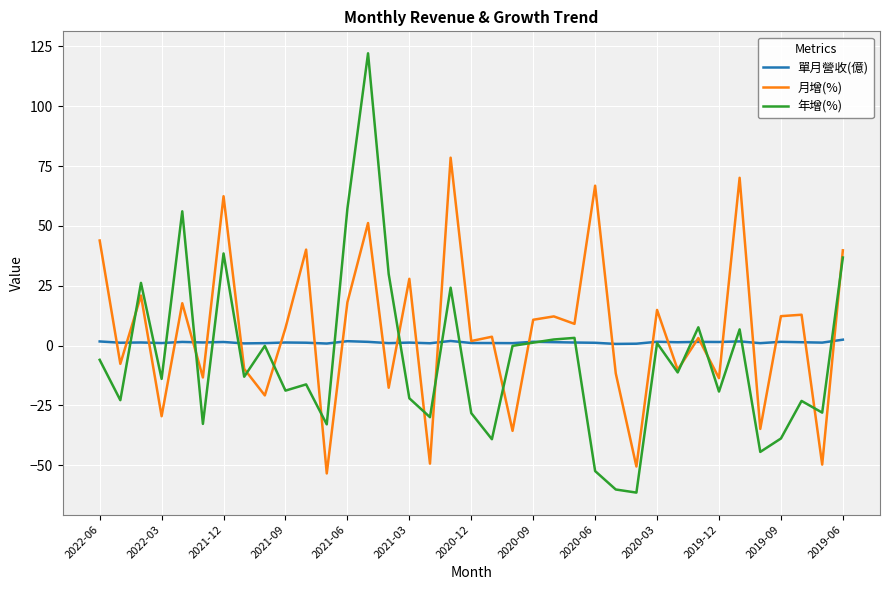

How many lines are shown in the chart?

3